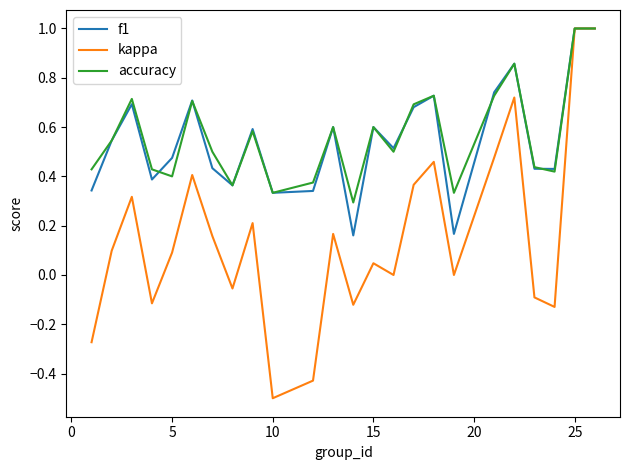

Which series has the largest total across all categories?

accuracy